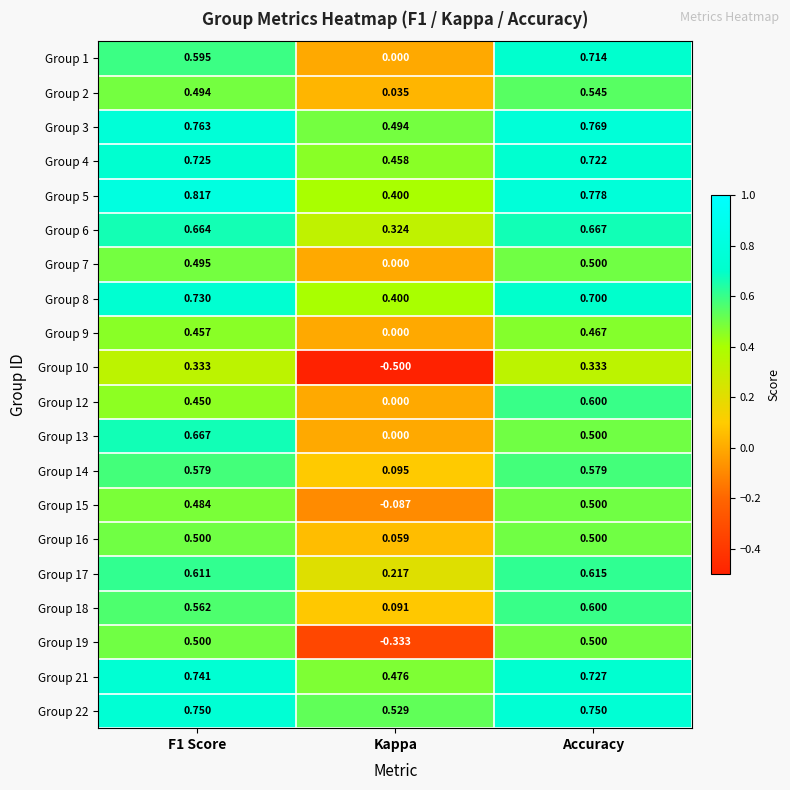

Where is Group 8 nearest to the value 0?

Kappa